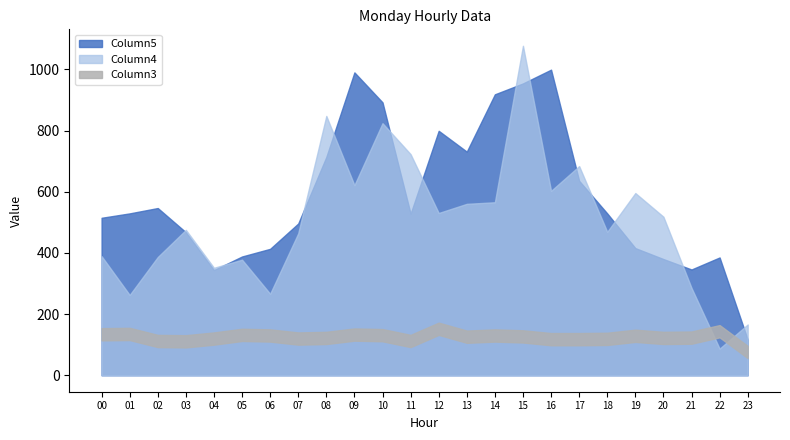

List the labels in order of Column4 value, smallest first.

22, 23, 01, 06, 21, 04, 05, 02, 00, 07, 18, 03, 20, 12, 13, 14, 19, 16, 09, 17, 11, 10, 08, 15